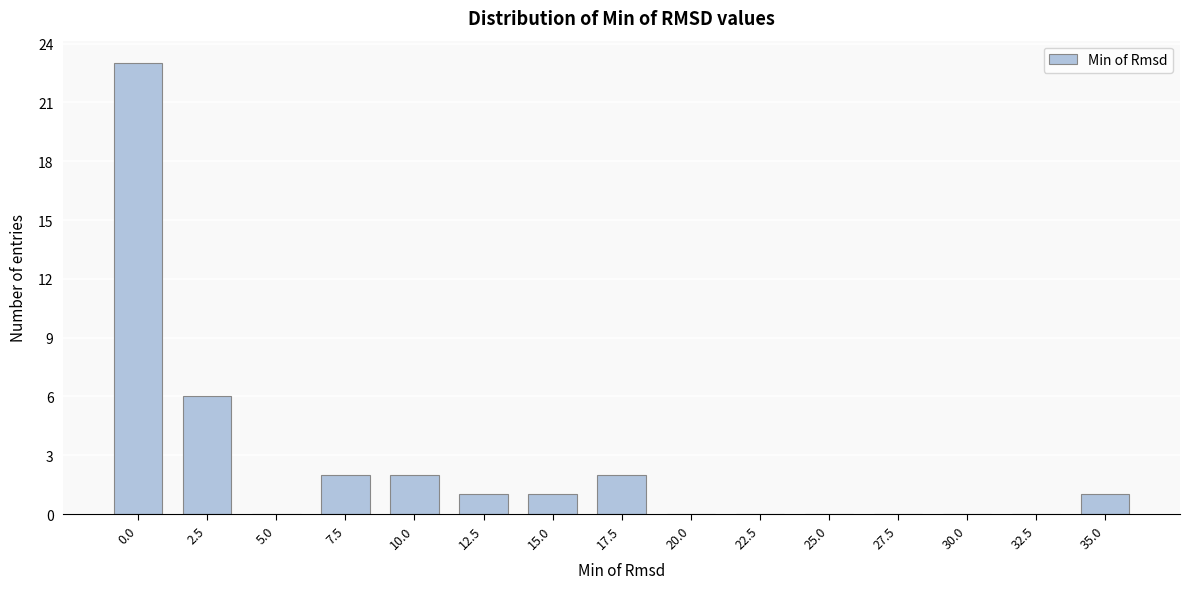

Reading right to left, transcribe all the data shown in this chart.

35.0=1	32.5=0	30.0=0	27.5=0	25.0=0	22.5=0	20.0=0	17.5=2	15.0=1	12.5=1	10.0=2	7.5=2	5.0=0	2.5=6	0.0=23